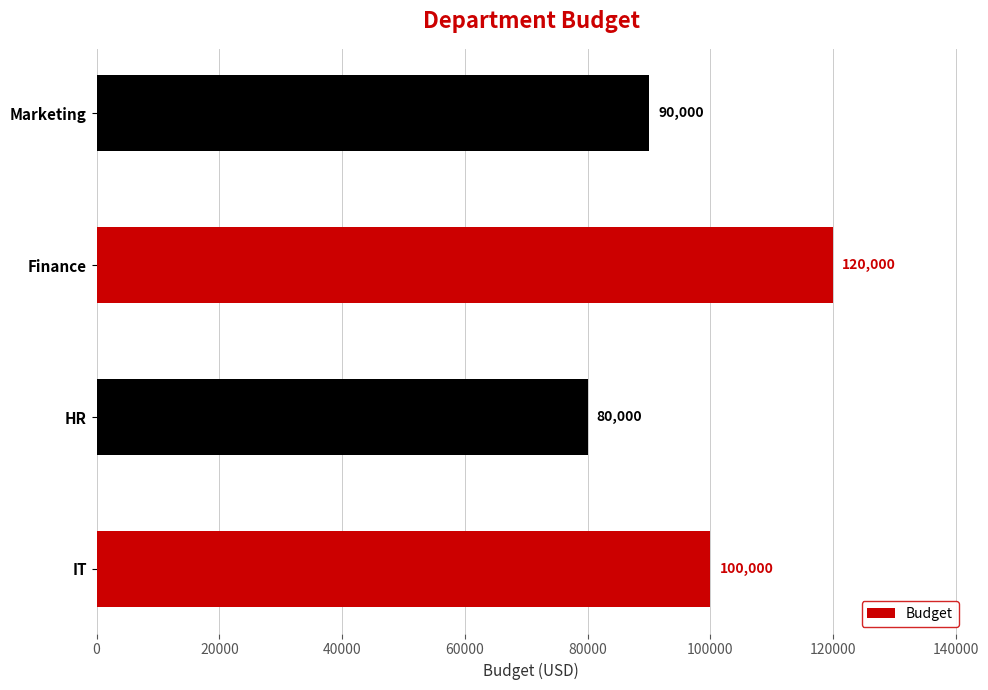

Which label corresponds to the largest value in the chart?

Finance